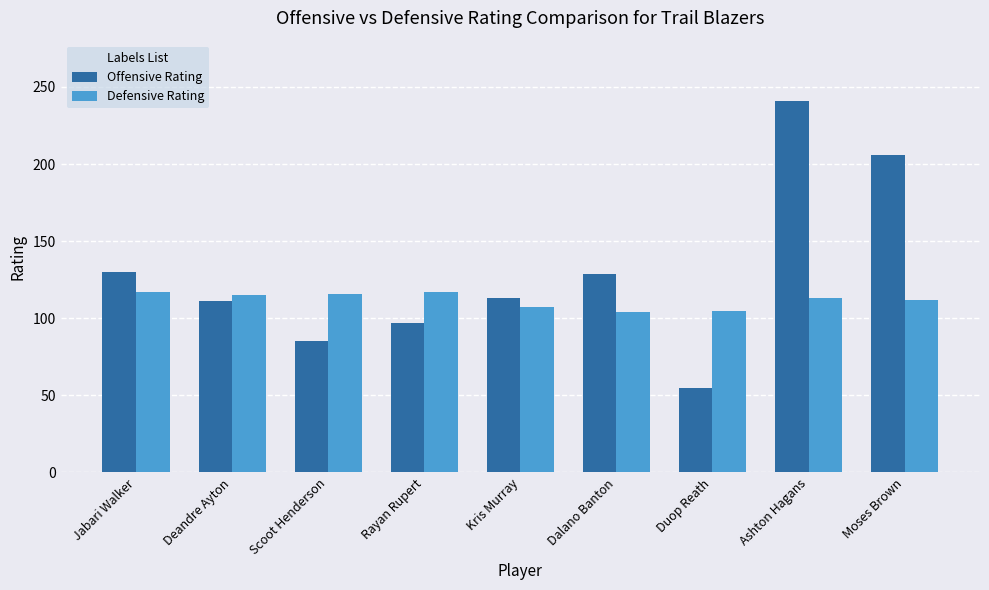

What are all the series names shown in the legend?

Offensive Rating, Defensive Rating